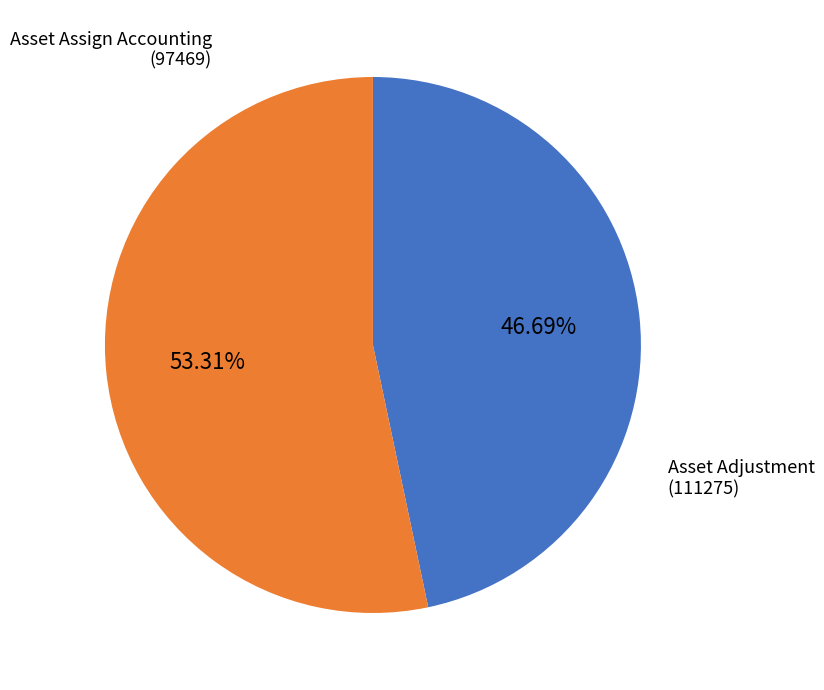

Does any single category account for the majority?

Yes